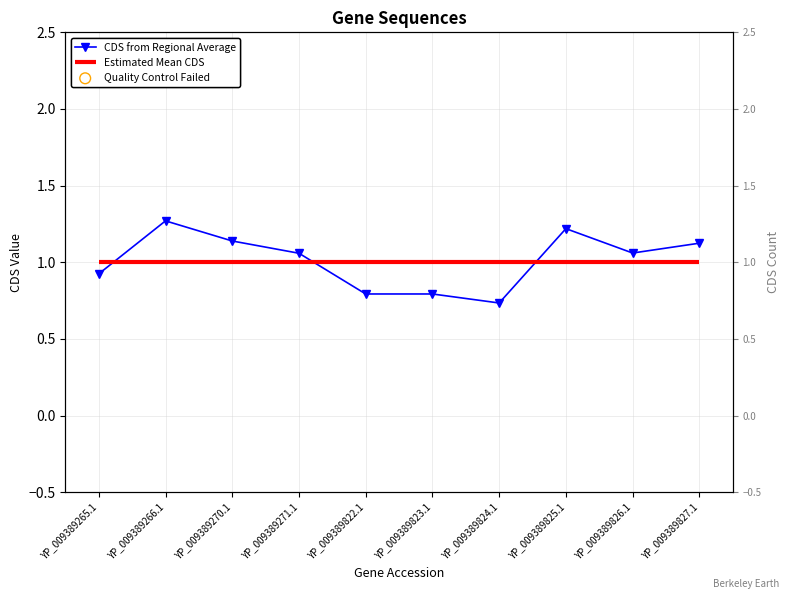

What is the change in value from YP_009389266.1 to YP_009389827.1?

-0.1